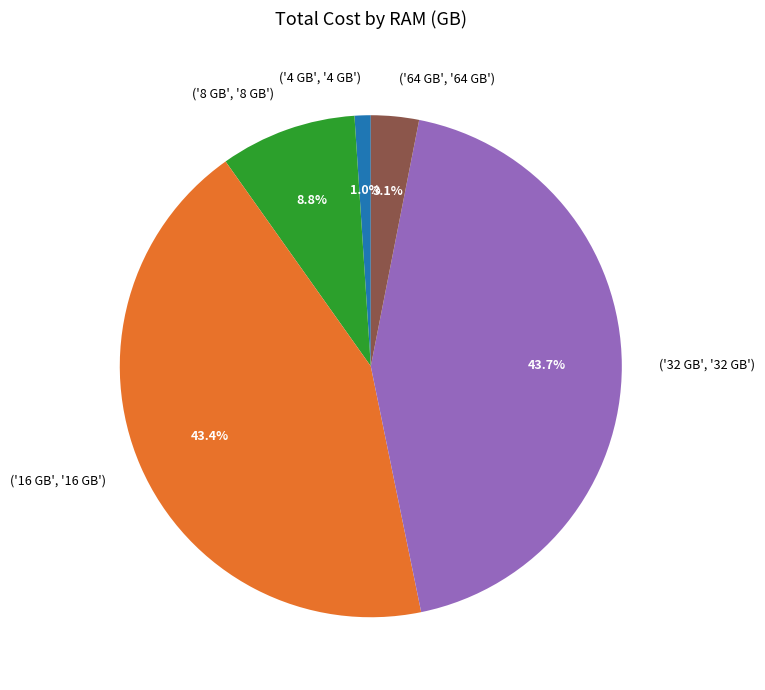

Approximately how many times larger is the value at ('8 GB', '8 GB') compared to ('64 GB', '64 GB')?

2.8